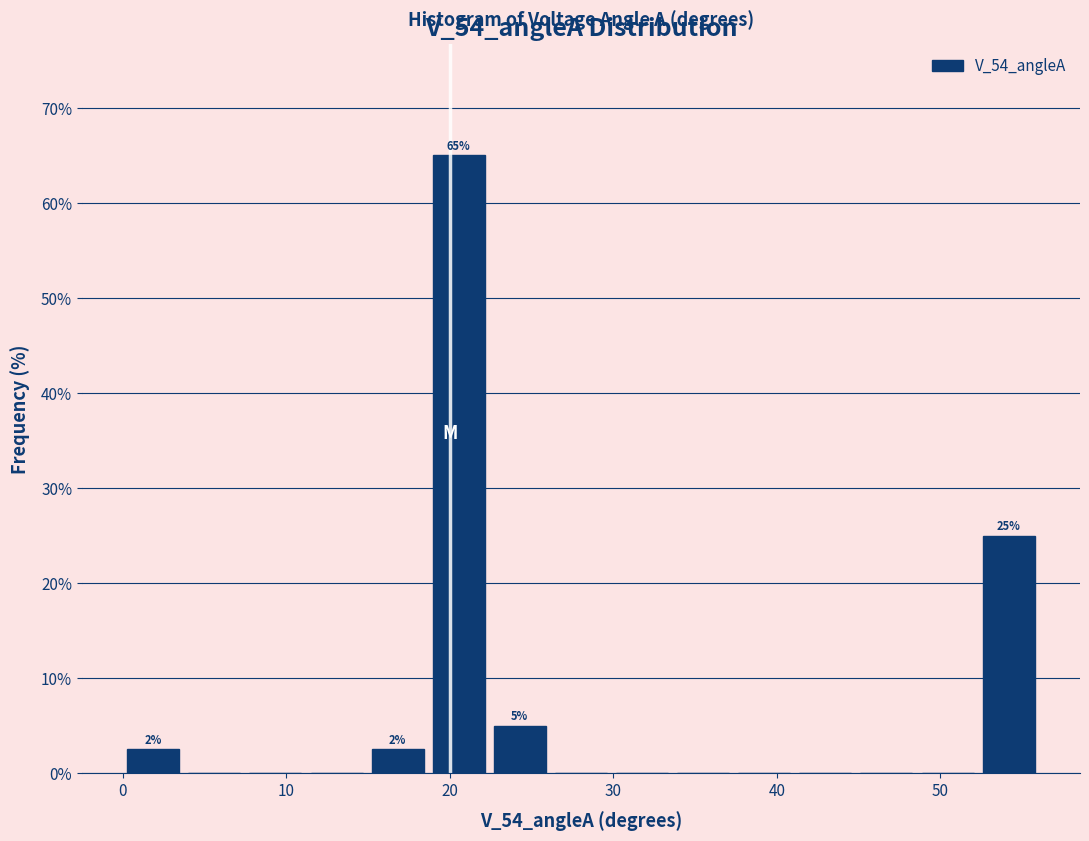

Around what value on the x-axis is the tallest bar? Give the approximate position of its centre, as read against the axis.

21